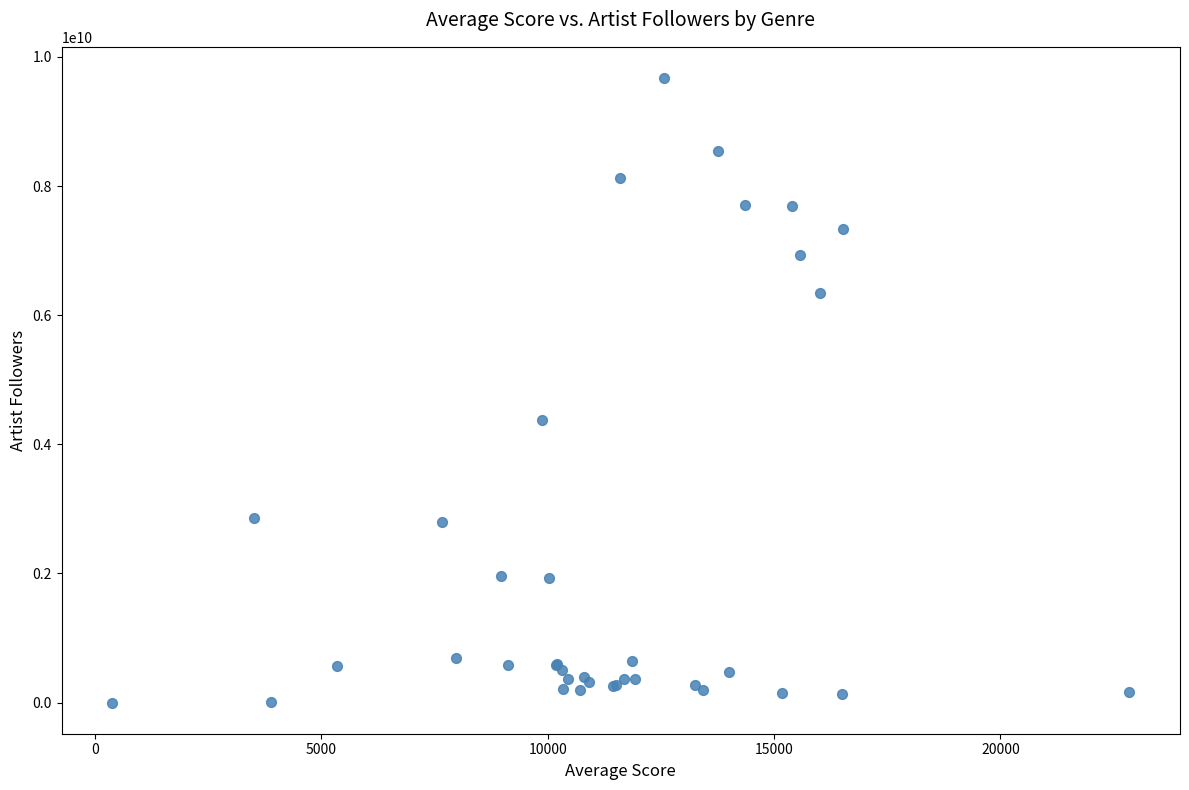

What Y value in the scatter plot is closest to 4836141182?

4379242616